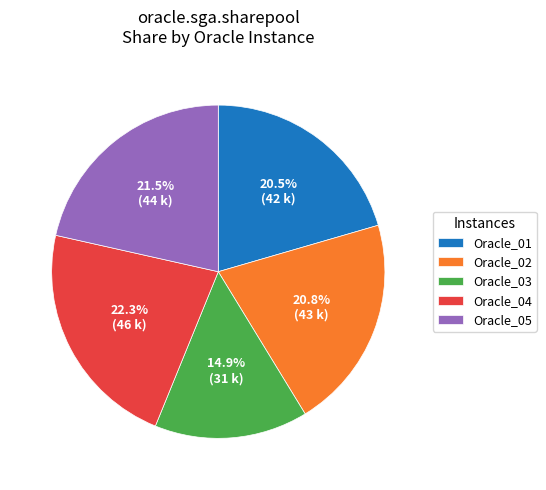

How much of the chart is everything except Oracle_03?

85.1%